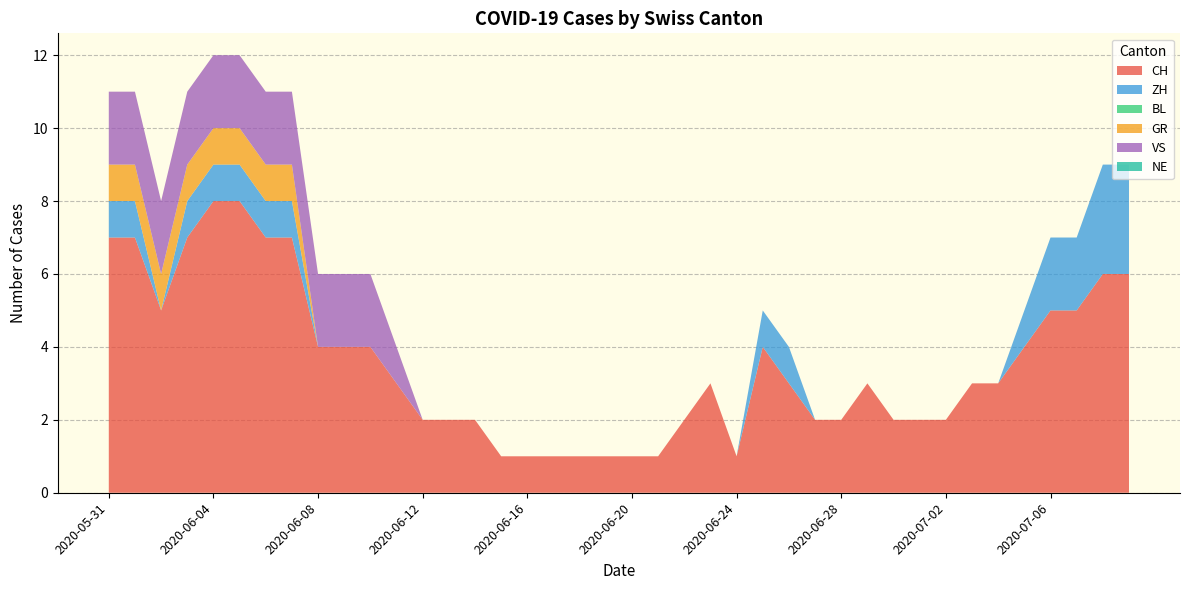

Reading left to right, list all the values displayed in this chart.

CH: 7	7	5	7	8	8	7	7	4	4	4	3	2	2	2	1	1	1	1	1	1	1	2	3	1	4	3	2	2	3	2	2	2	3	3	4	5	5	6	6
ZH: 1	1	0	1	1	1	1	1	0	0	0	0	0	0	0	0	0	0	0	0	0	0	0	0	0	1	1	0	0	0	0	0	0	0	0	1	2	2	3	3
BL: 0	0	0	0	0	0	0	0	0	0	0	0	0	0	0	0	0	0	0	0	0	0	0	0	0	0	0	0	0	0	0	0	0	0	0	0	0	0	0	0
GR: 1	1	1	1	1	1	1	1	0	0	0	0	0	0	0	0	0	0	0	0	0	0	0	0	0	0	0	0	0	0	0	0	0	0	0	0	0	0	0	0
VS: 2	2	2	2	2	2	2	2	2	2	2	1	0	0	0	0	0	0	0	0	0	0	0	0	0	0	0	0	0	0	0	0	0	0	0	0	0	0	0	0
NE: 0	0	0	0	0	0	0	0	0	0	0	0	0	0	0	0	0	0	0	0	0	0	0	0	0	0	0	0	0	0	0	0	0	0	0	0	0	0	0	0